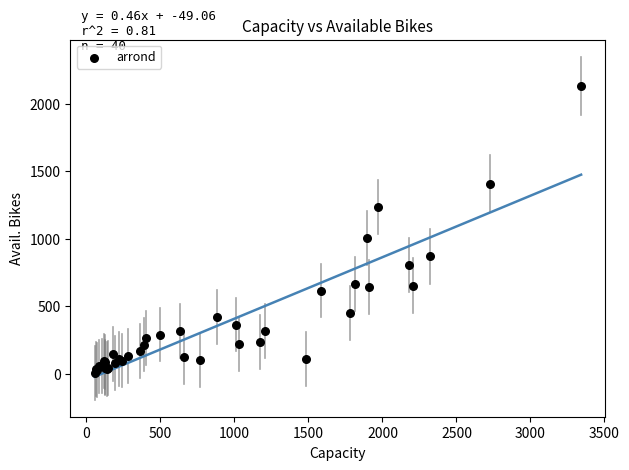

What Y value in the scatter plot is closest to 1069?

1002